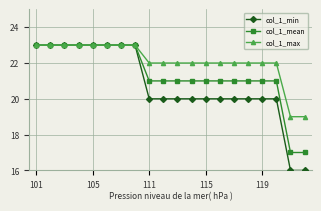

List the series in order of their overall mean, highest first.

col_1_max, col_1_mean, col_1_min